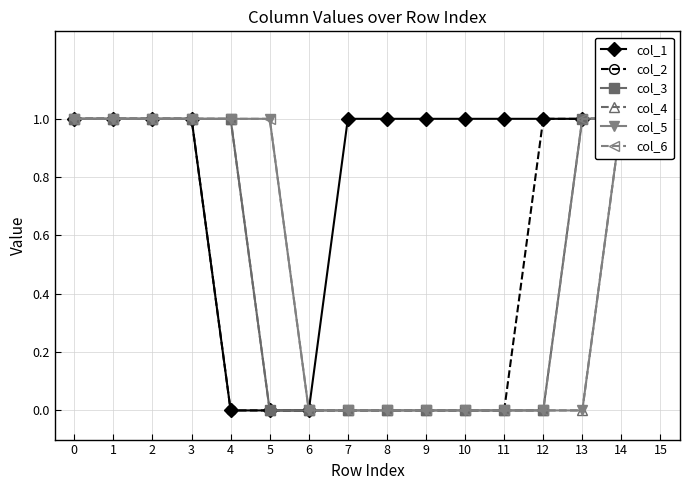

Which series has the widest spread of values?

col_1